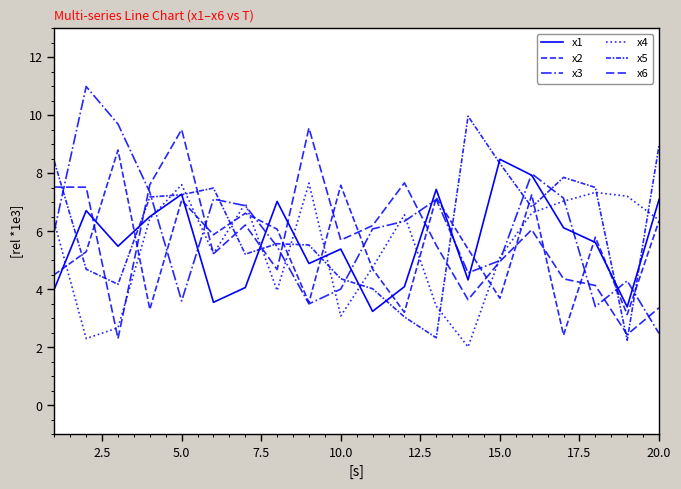

True or false: x6 and x3 intersect in this chart.

True